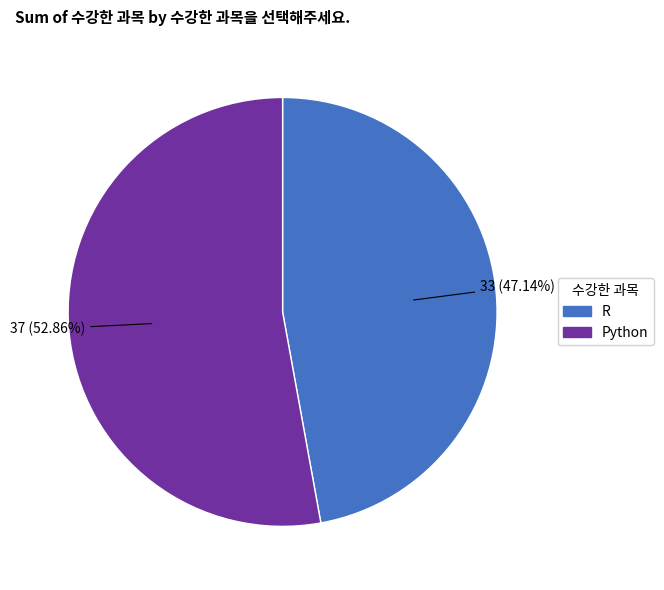

To the nearest percent, what is the difference between the largest and smallest slice percentages?

6%